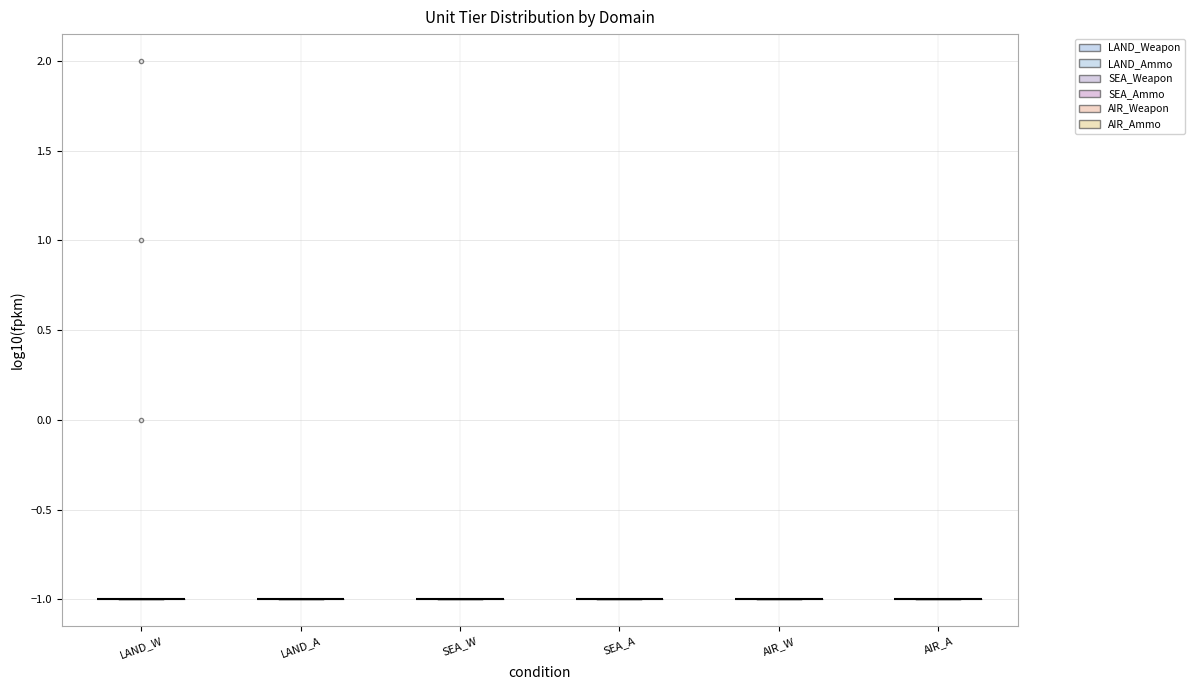

True or false: Max Ammo Type Tier has a value of -1 at DOMAIN_LAND.

True